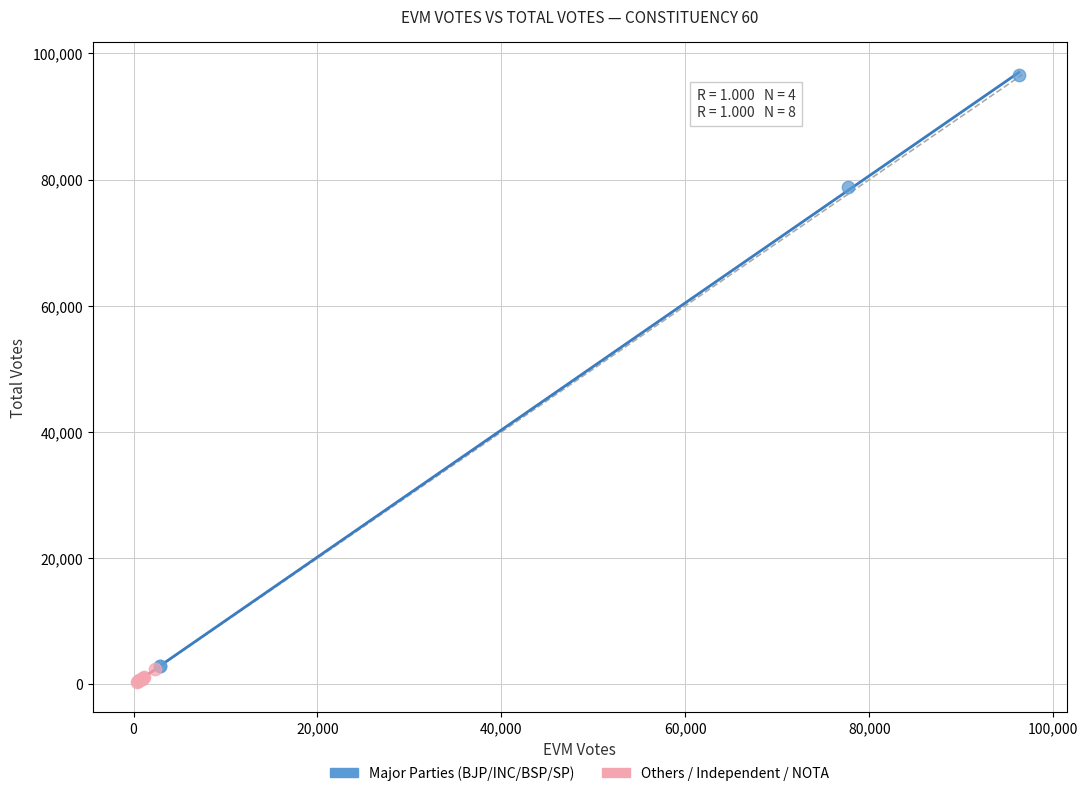

Which series has the largest Y range (max minus min)?

Major Parties (BJP/INC/BSP/SP)